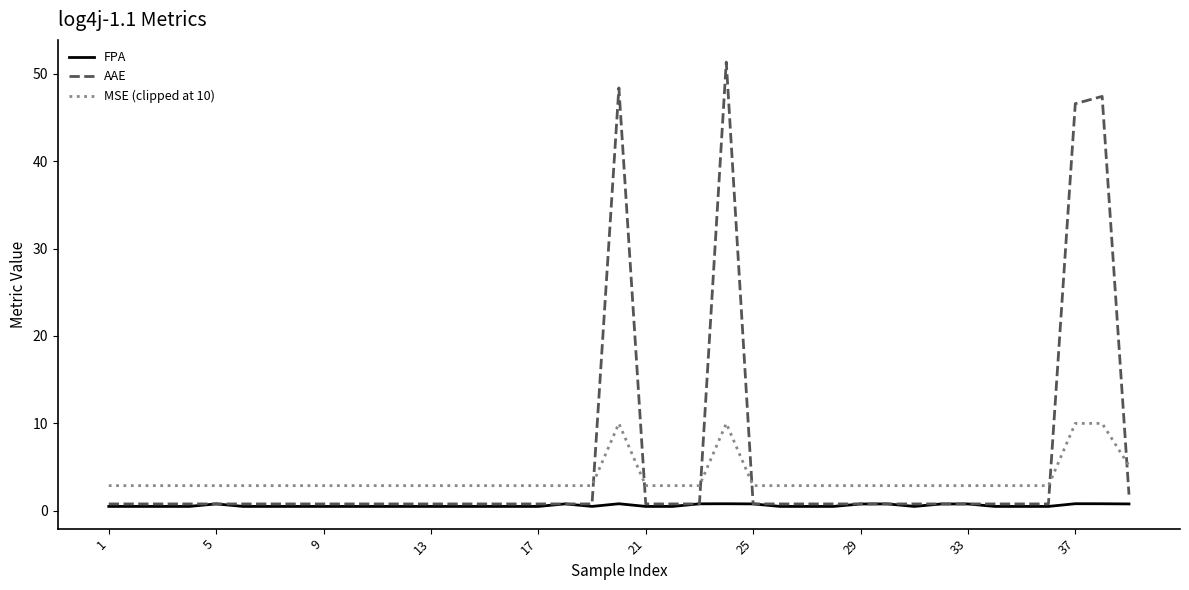

What is the greatest value displayed?

51.3